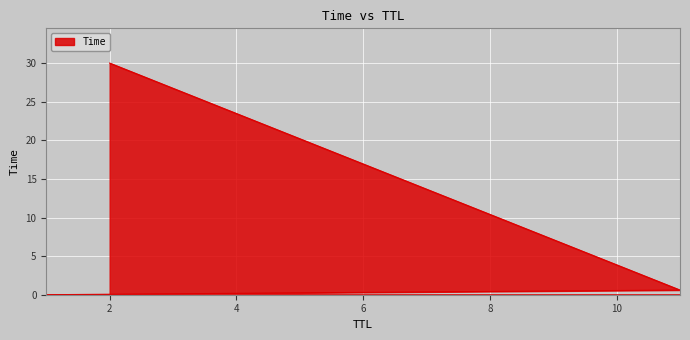

What is the average value?

10.2